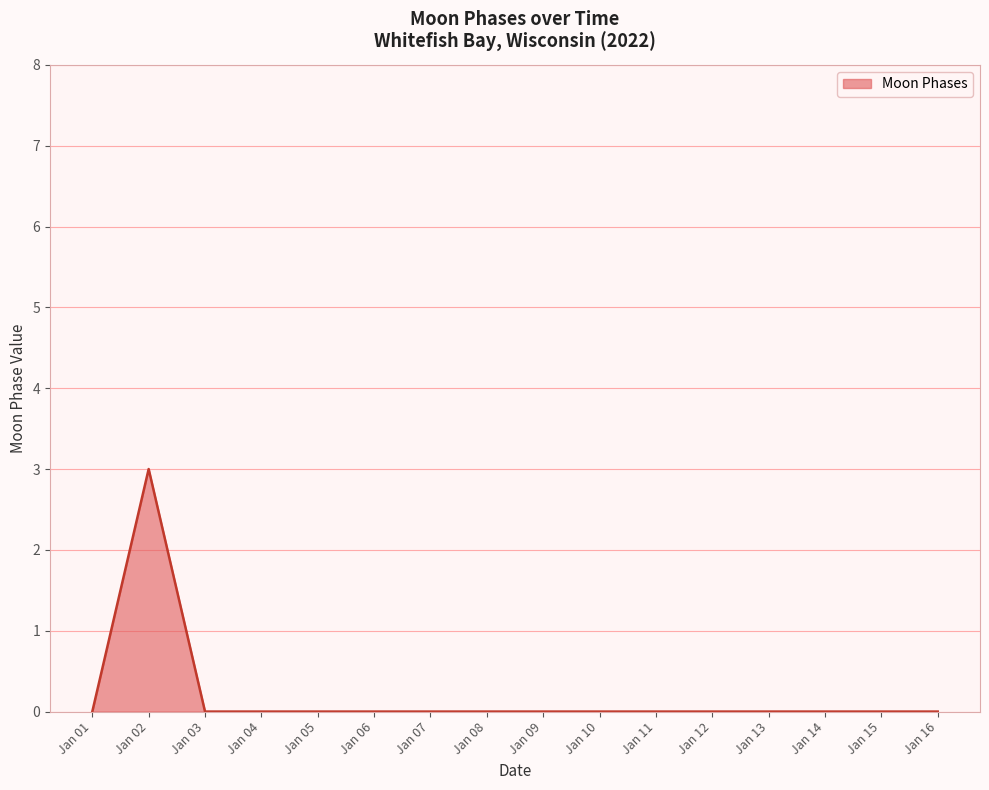

True or false: the data shows 0 at Jan 04.

True